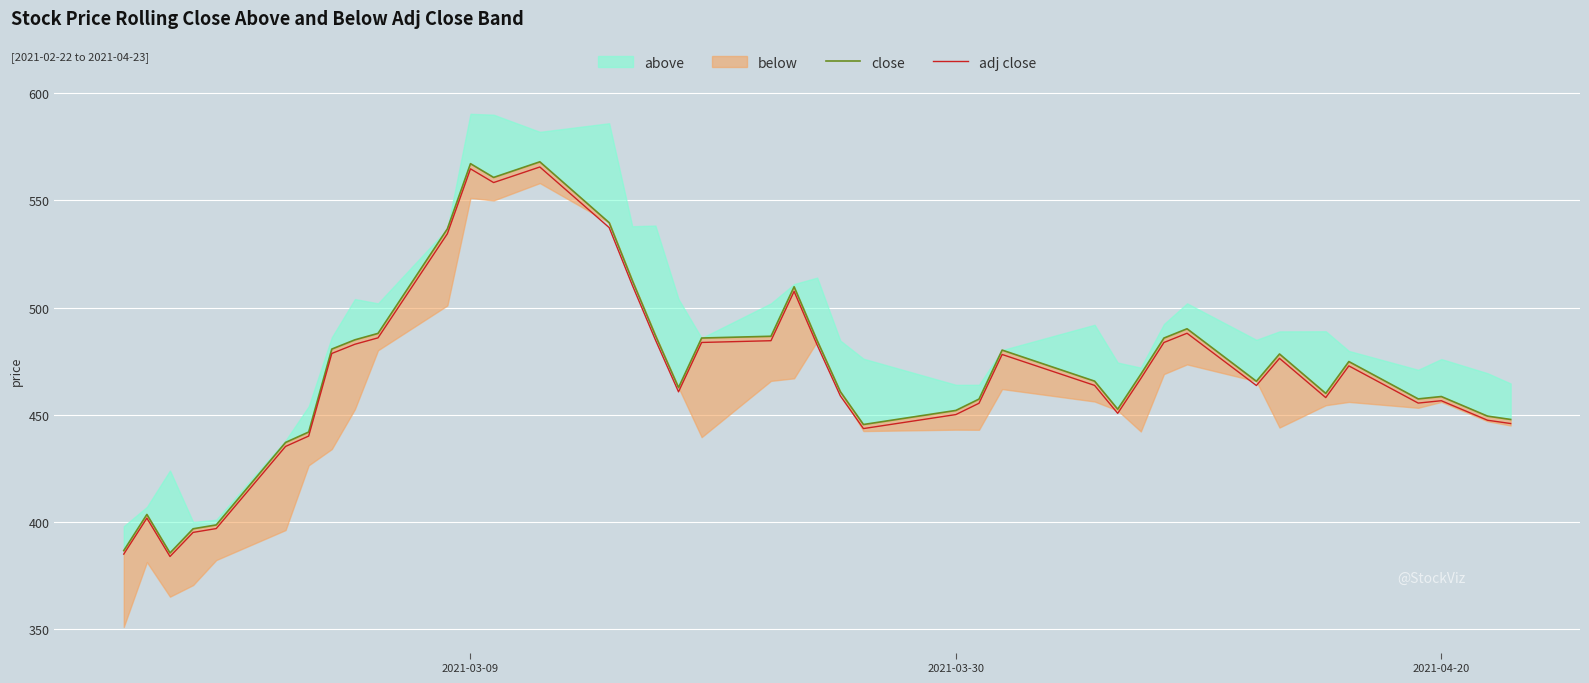

How many values in the adj close series exceed 466?

20